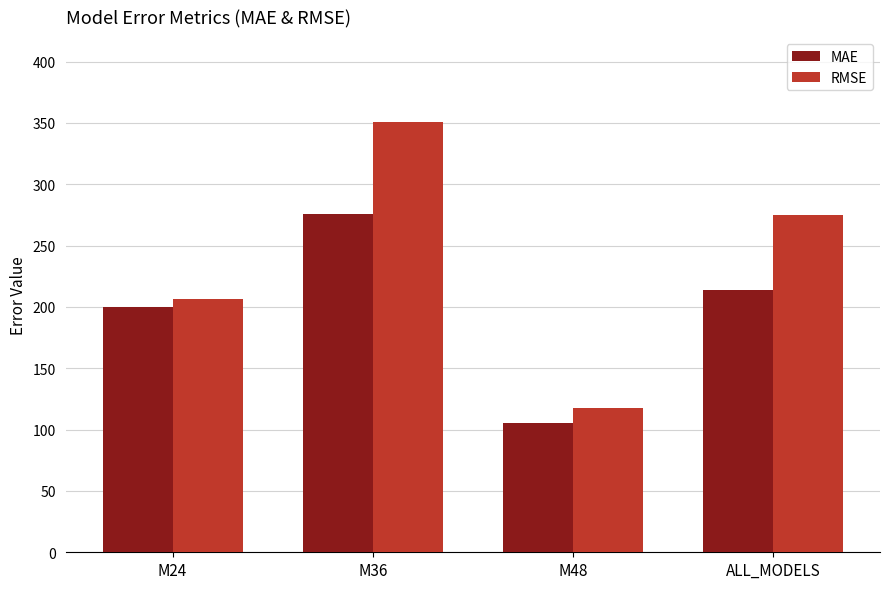

Reading right to left, transcribe all the data shown in this chart.

MAE: ALL_MODELS=214.2	M48=105.4	M36=275.9	M24=199.6
RMSE: ALL_MODELS=275.2	M48=117.6	M36=351.0	M24=206.5